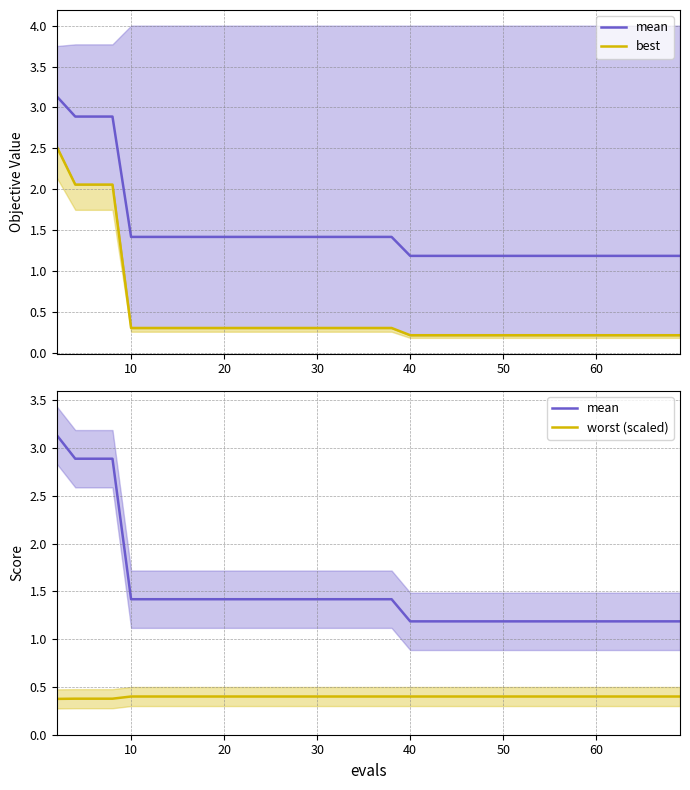

Is it true that mean equals 0.5 at 30?

False